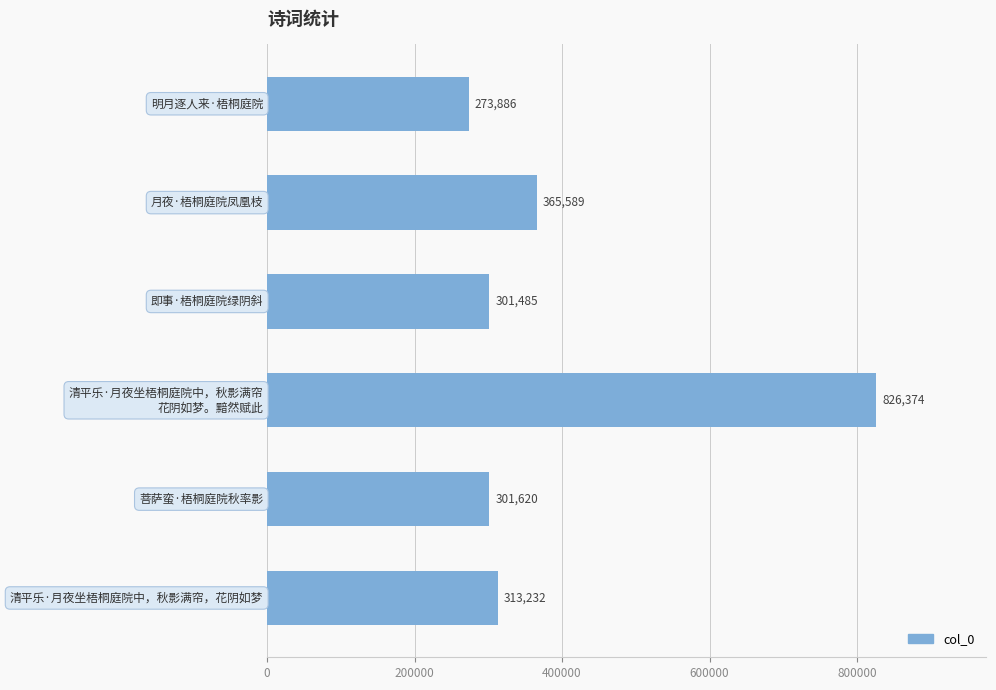

What is the difference between the second highest and minimum values?

91703